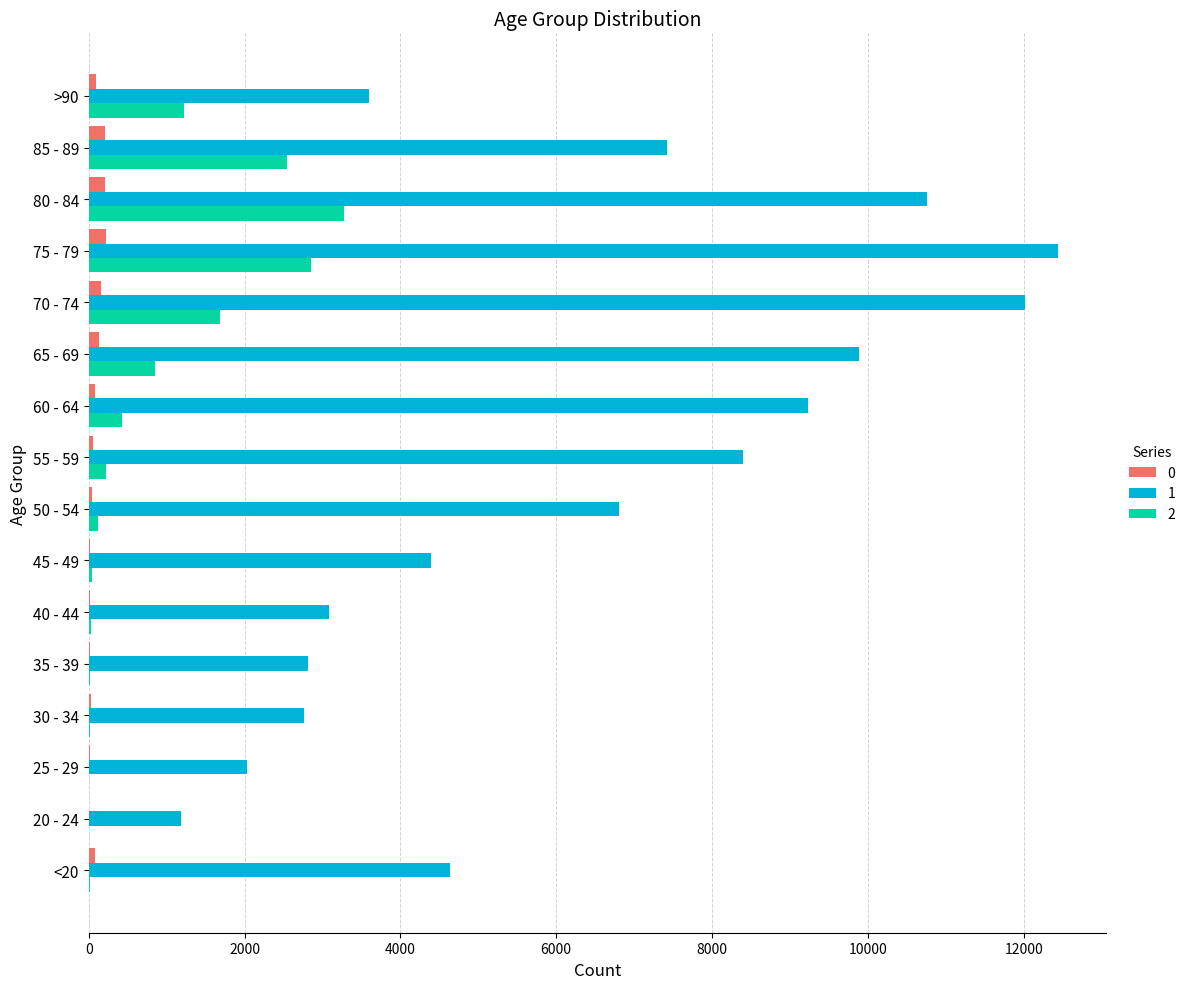

What is the greatest value displayed?

12434